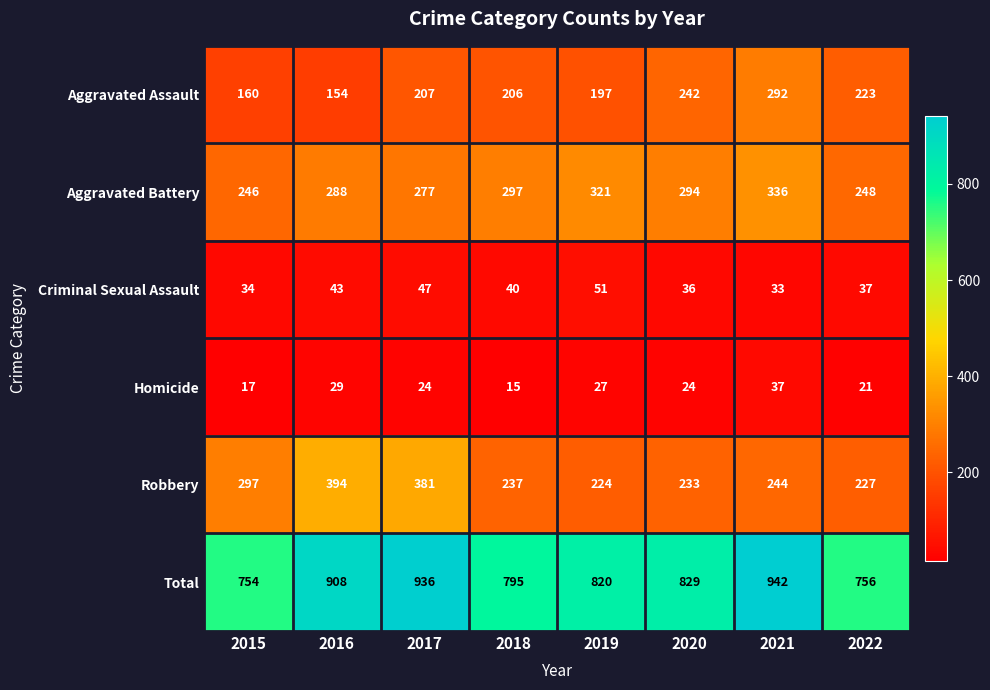

At which label does Homicide reach its peak?

2021